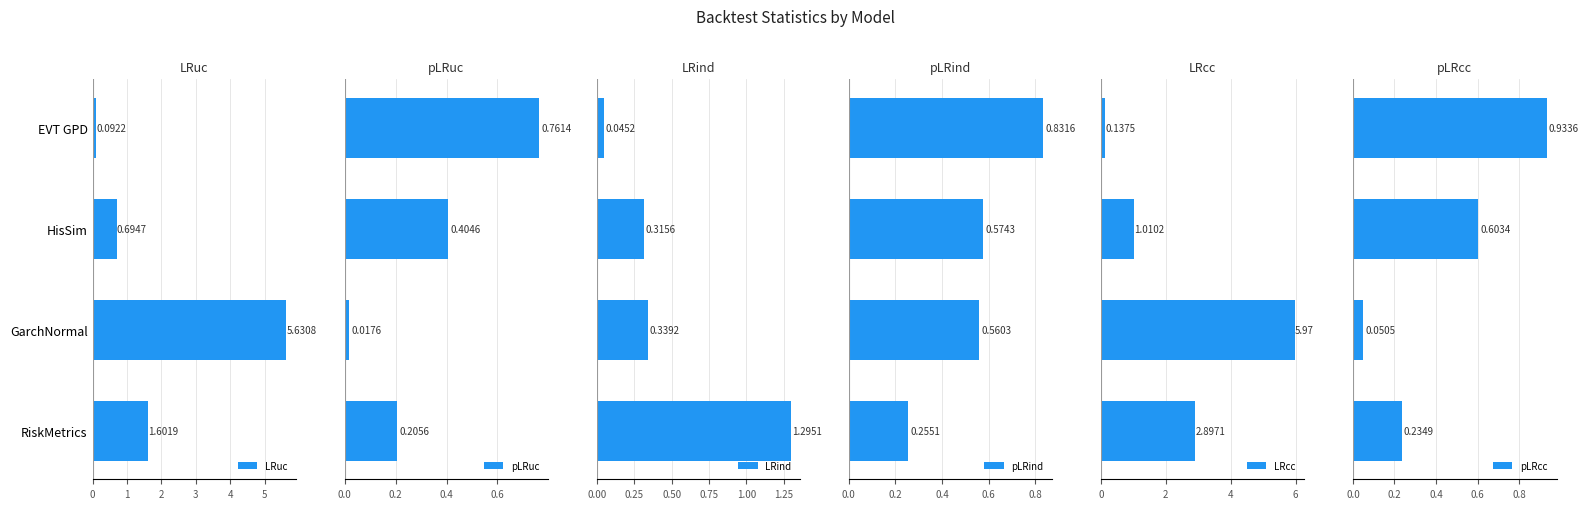

How many bars are there in total?

24